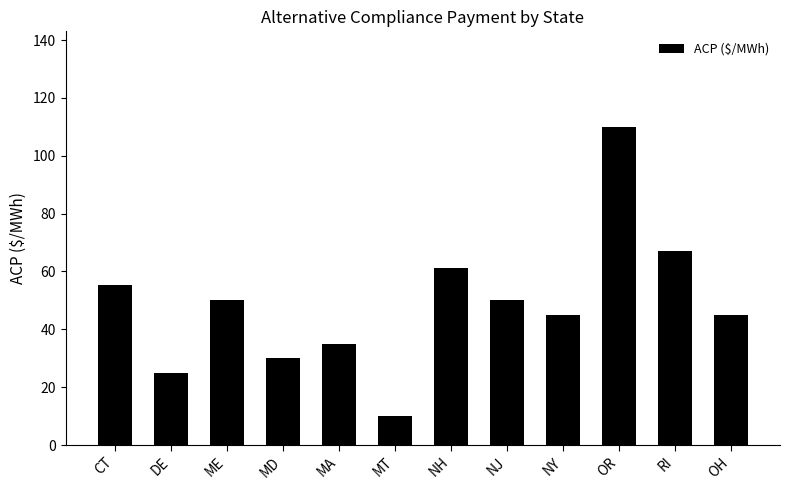

What is the sum of all values?

583.4